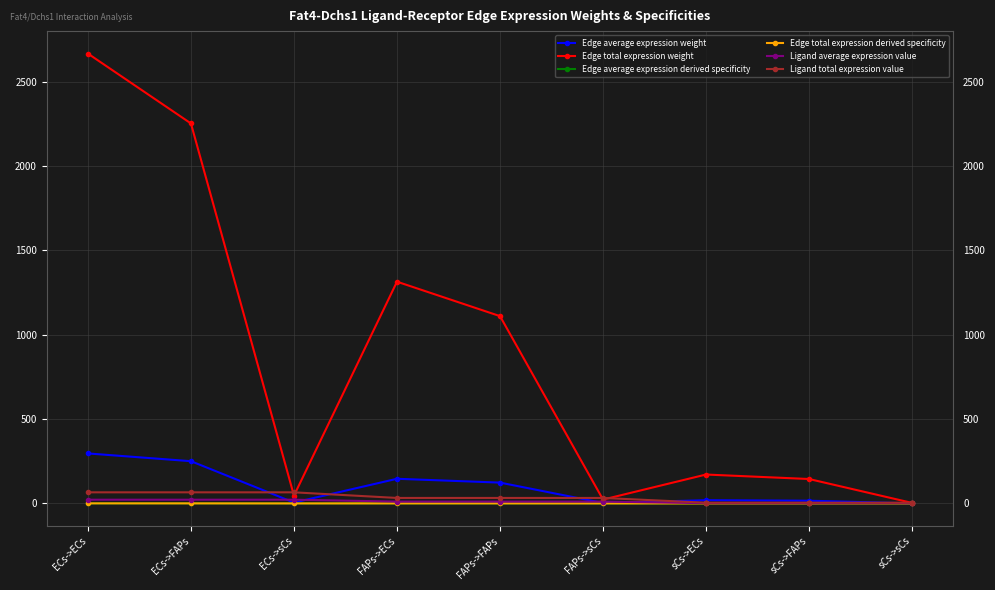

What position from the right is FAPs->sCs?

4